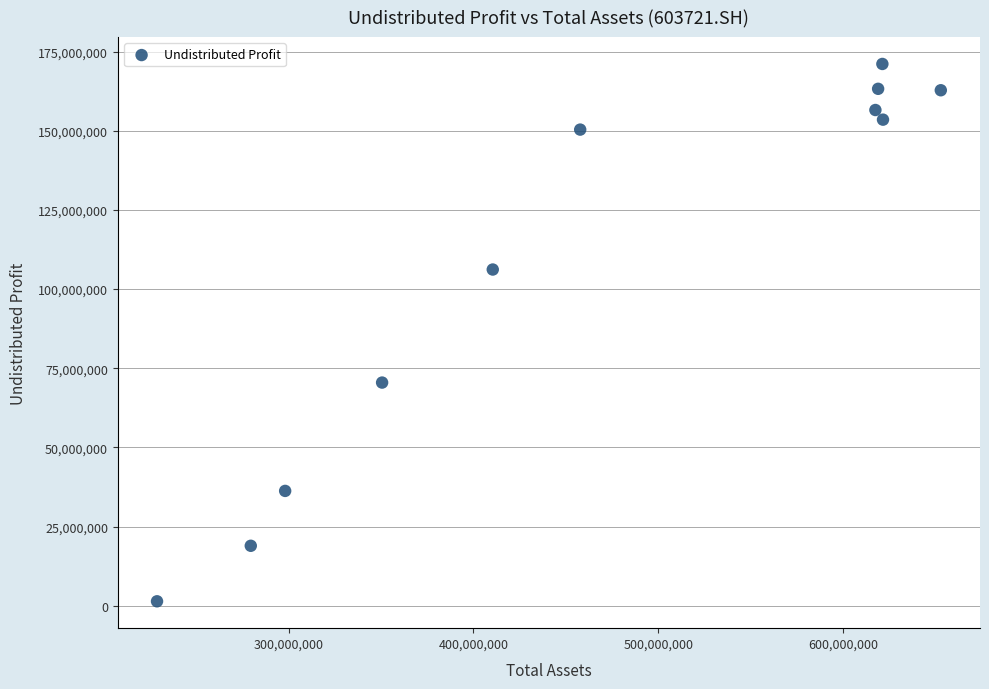

What Y value in the scatter plot is closest to 86250649?

70480629.1